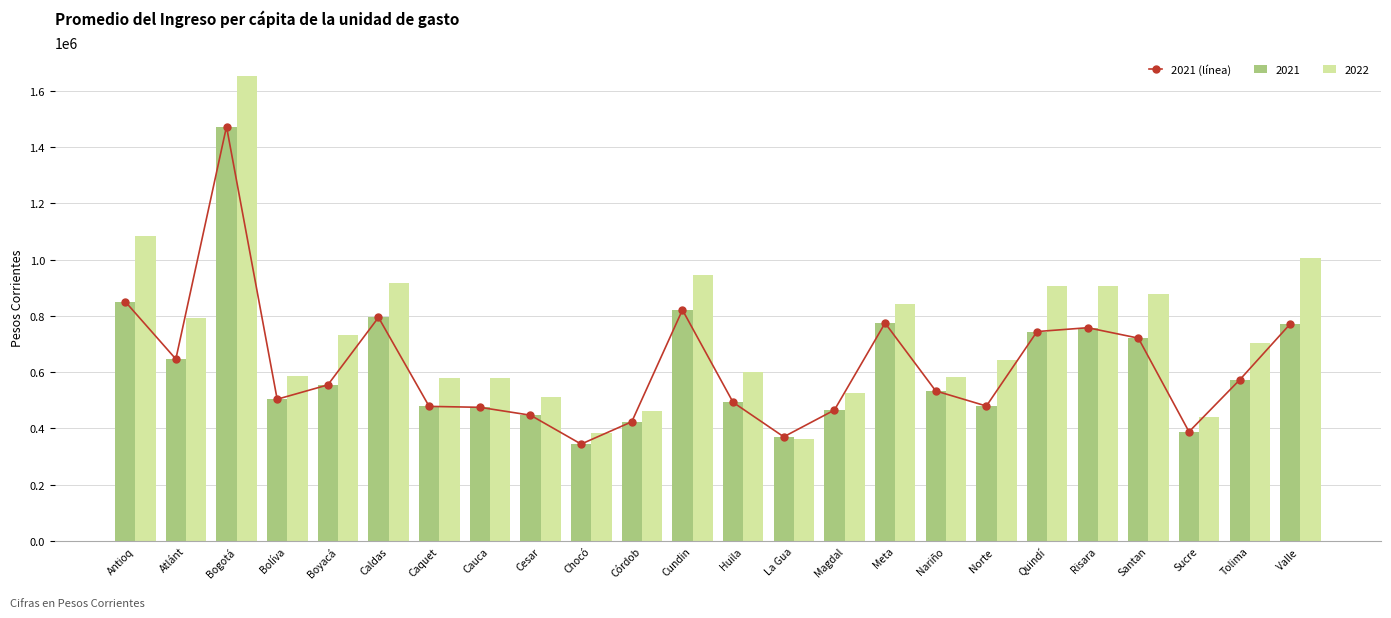

How many categories are shown in the chart?

24